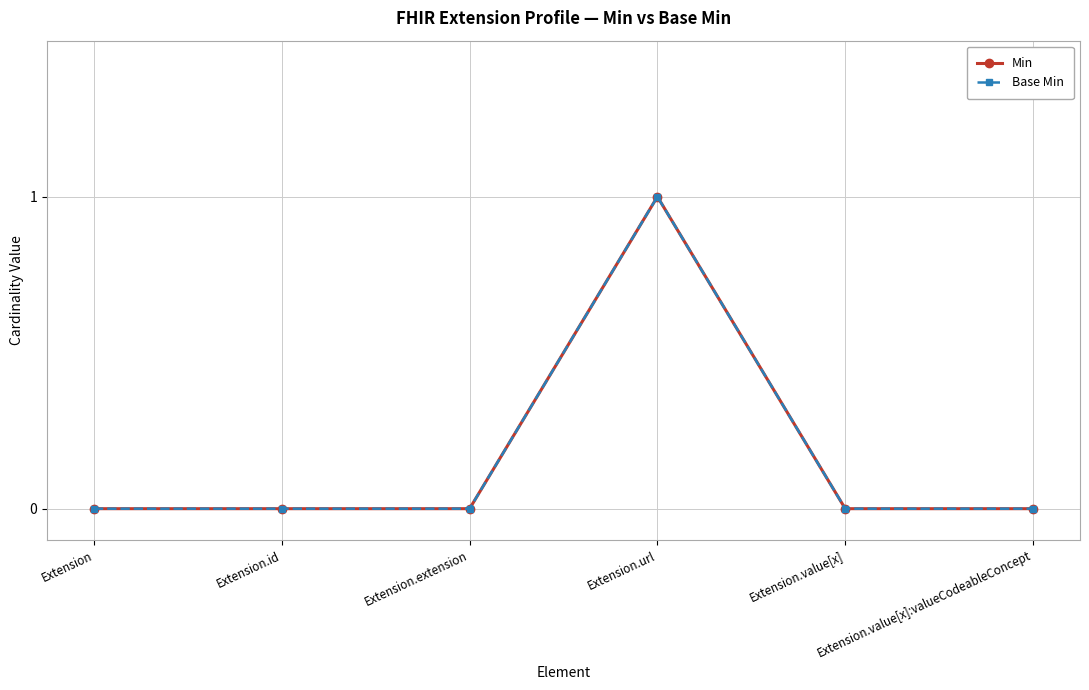

What is the greatest value displayed?

1